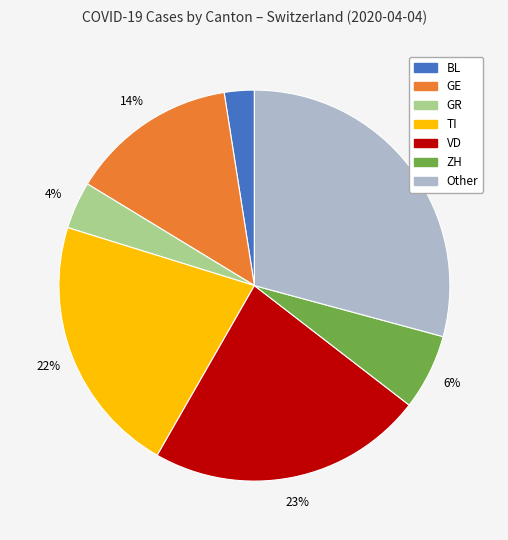

How many segments does this pie chart have?

7